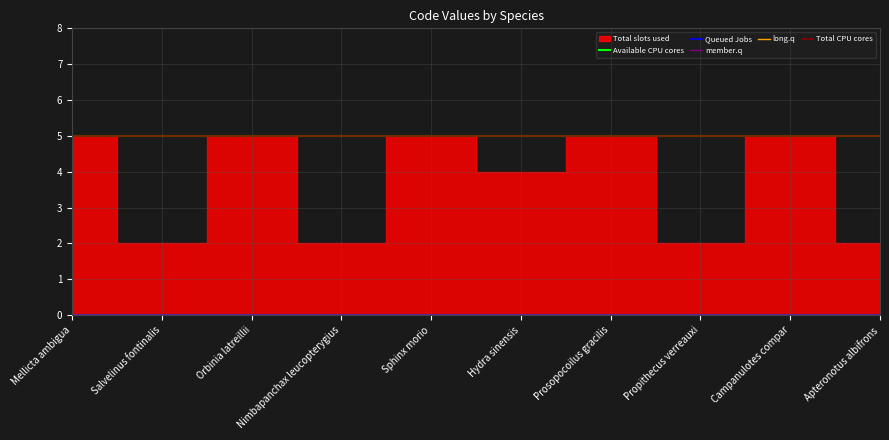

True or false: Queued Jobs and member.q cross at least once.

False